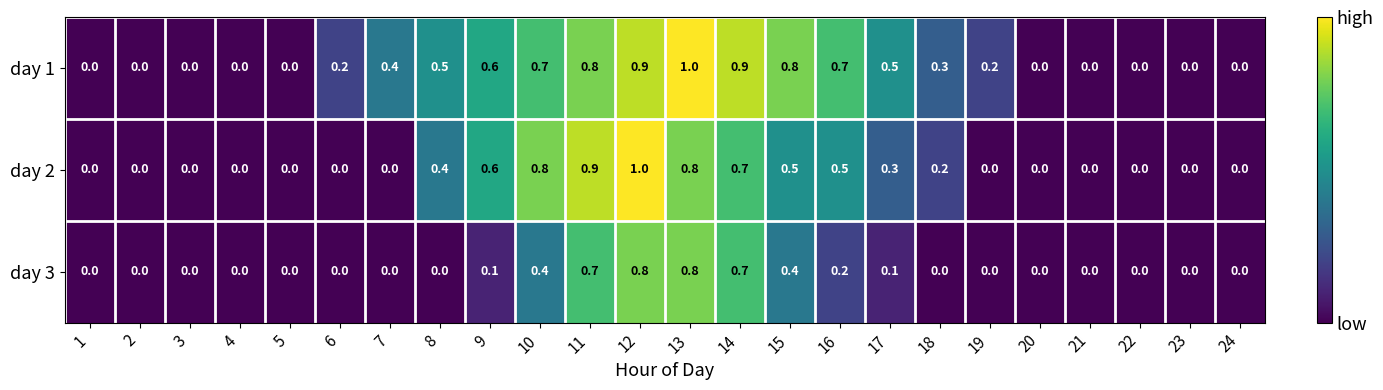

True or false: day 3 has a value of -0.5 at 3.

False